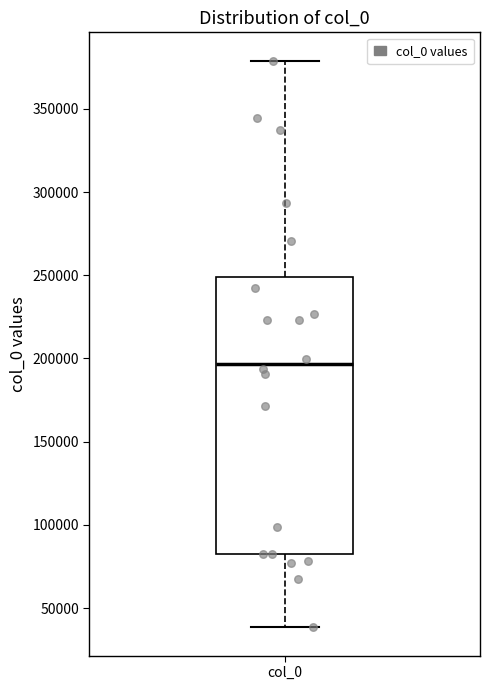

Where does the upper whisker of the box for col_0 end on the y-axis? The values are not printed on the chart, so give them approximately, as read against the axis.

380000